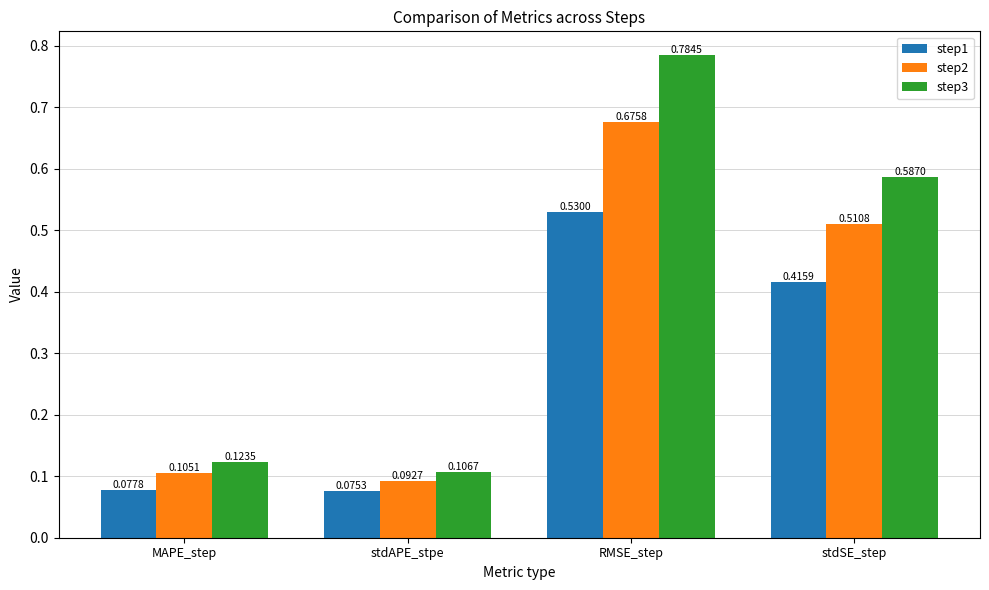

List the series in order of their overall mean, lowest first.

step1, step2, step3